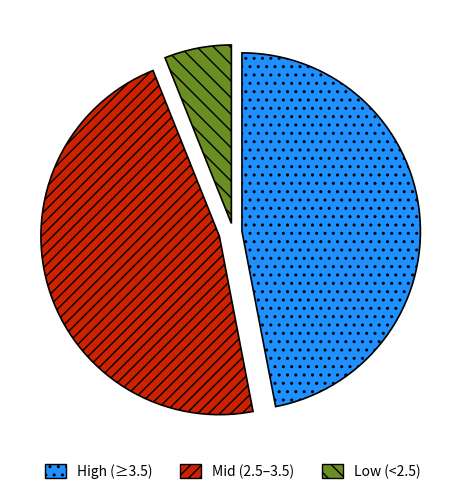

Which has a higher value, Low (<2.5) or Mid (2.5–3.5)?

Mid (2.5–3.5)